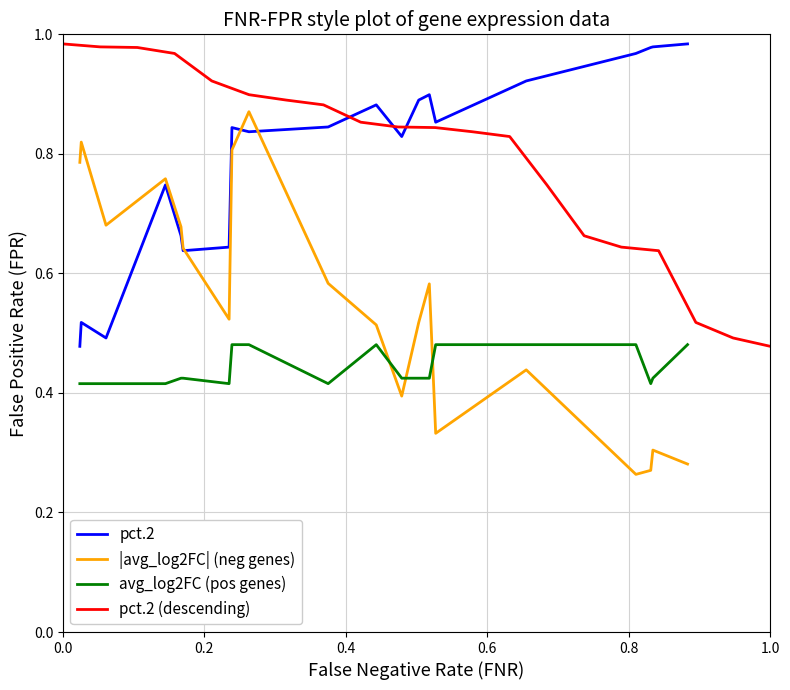

True or false: |avg_log2FC| (neg genes) and avg_log2FC (pos genes) cross at least once.

True